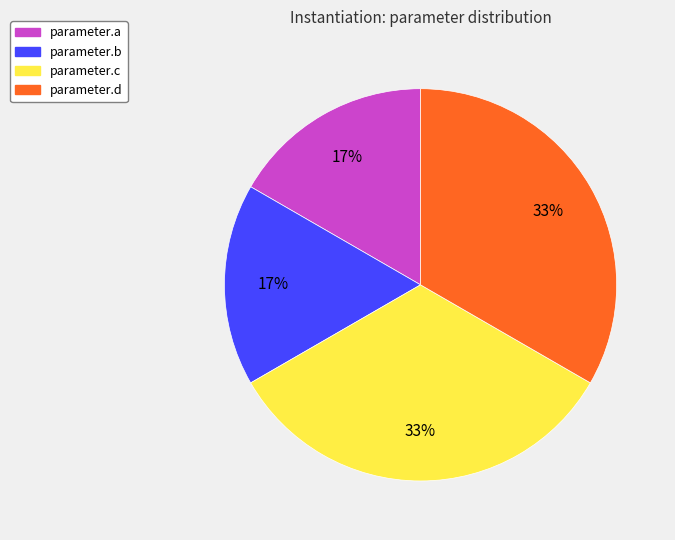

Combined, do parameter.c and parameter.d account for over 50%?

Yes